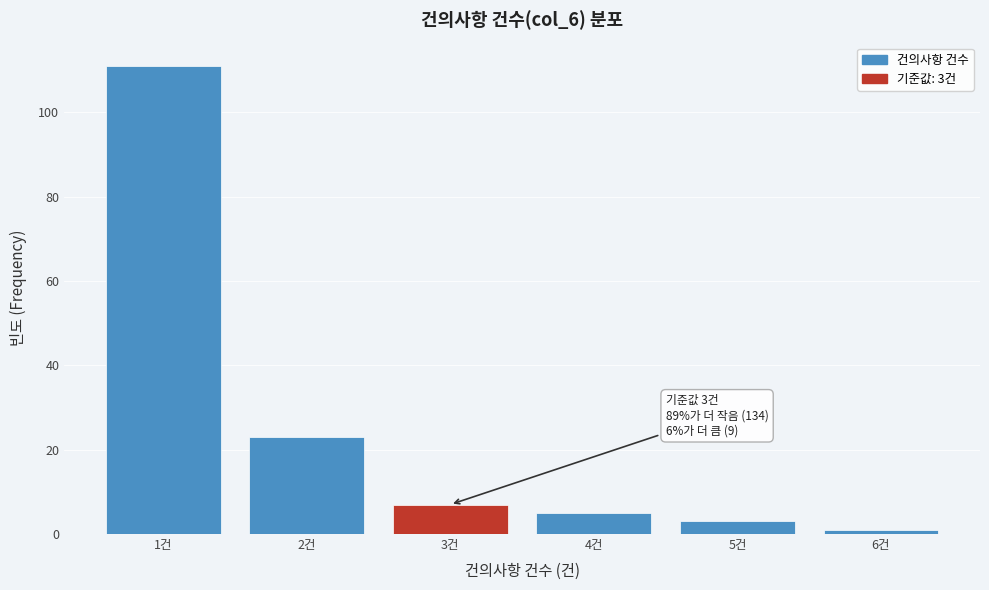

Which range on the x-axis has the tallest bar?

0.5 to 1.5